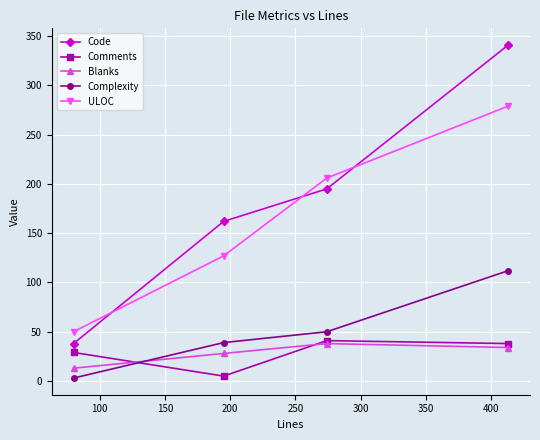

Reading left to right, transcribe all the data shown in this chart.

Code: 38	162	195	341
Comments: 29	5	41	38
Blanks: 13	28	38	34
Complexity: 3	39	50	112
ULOC: 50	127	206	279